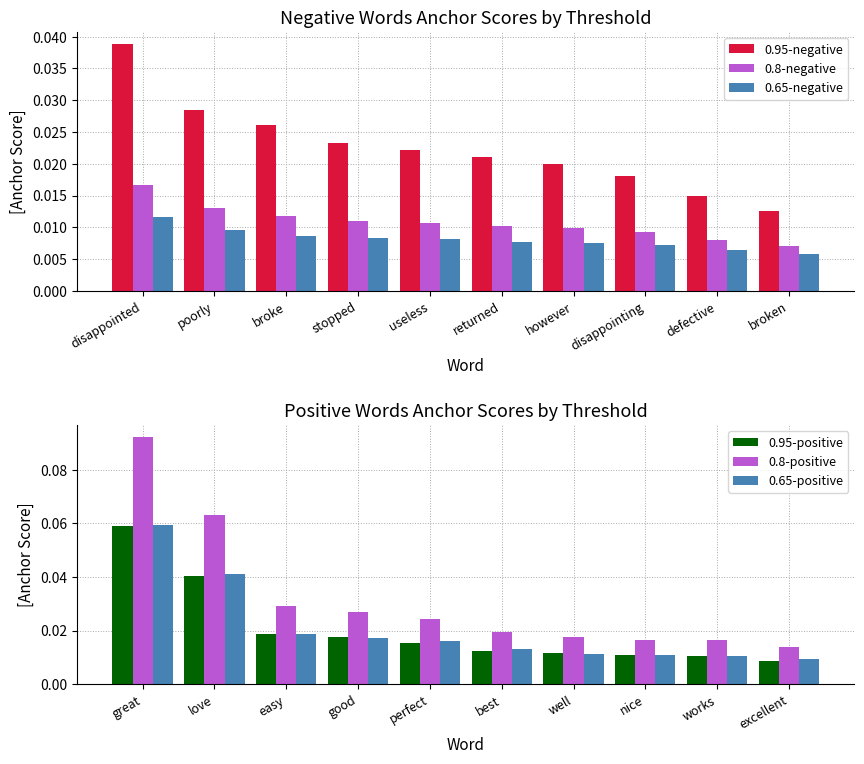

Which category has the lowest value in the 0.65-negative series?

broken